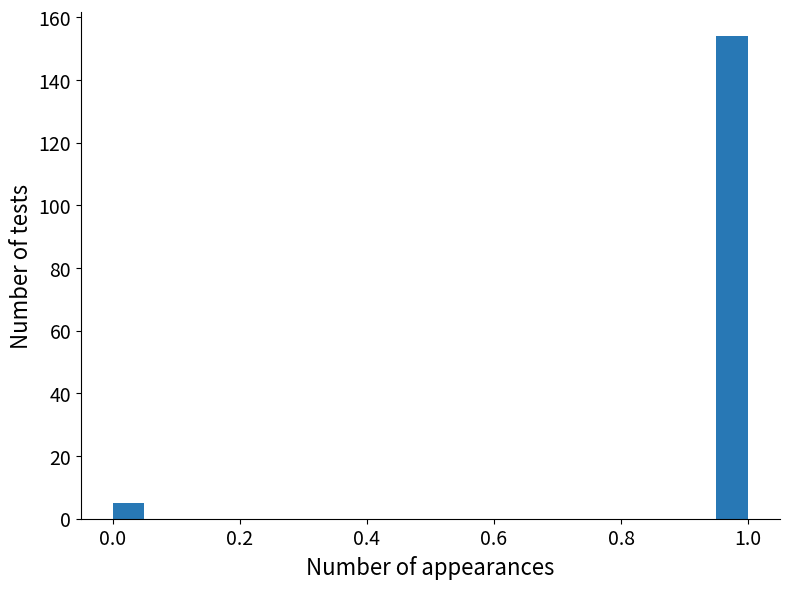

Read against the x-axis, roughly where is the centre of the tallest bar?

0.98